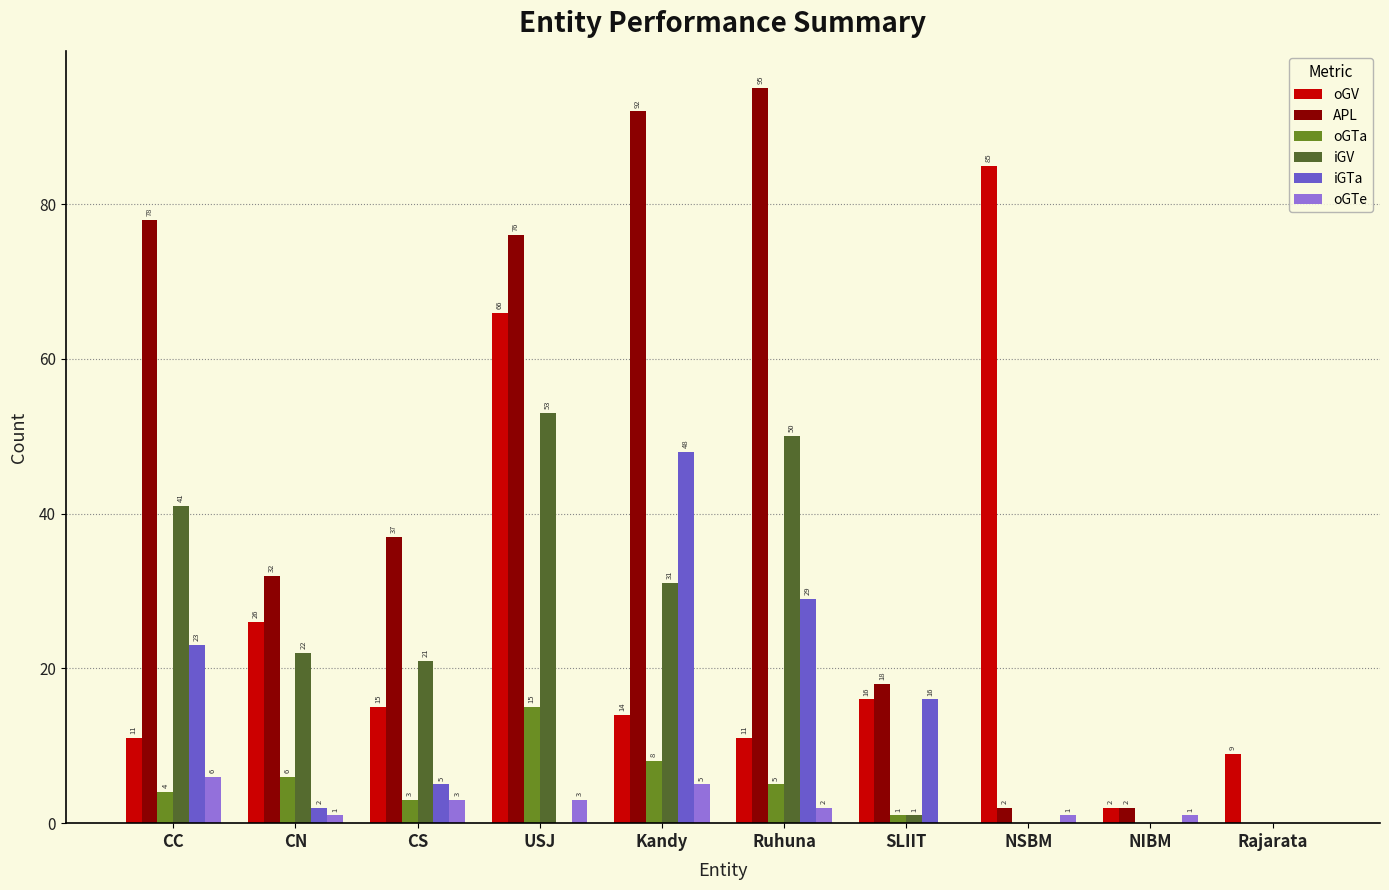

Where does the oGV series first go above 15?

CN